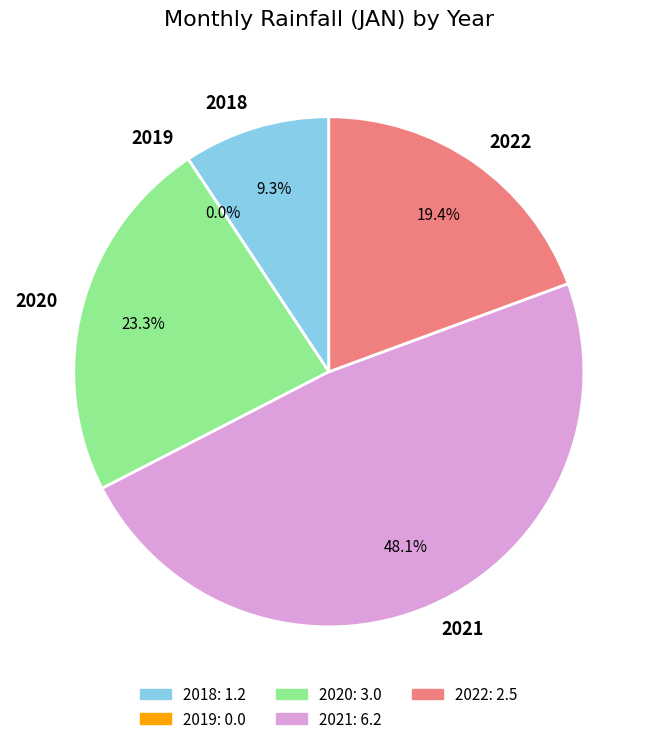

Is it true that 2022 is 12% of the pie?

False